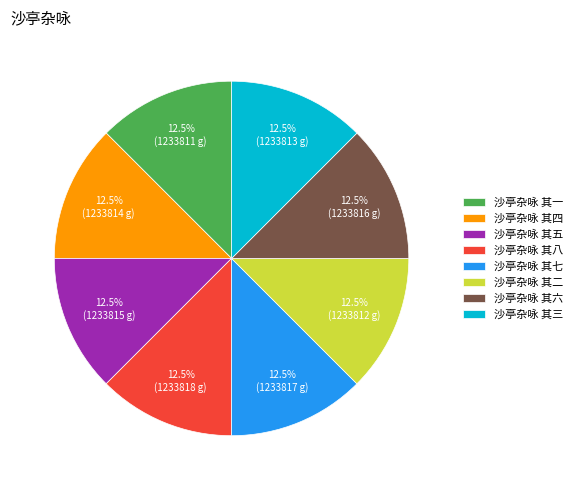

The 沙亭杂咏 其七 slice represents 18% of the pie. True or false?

False